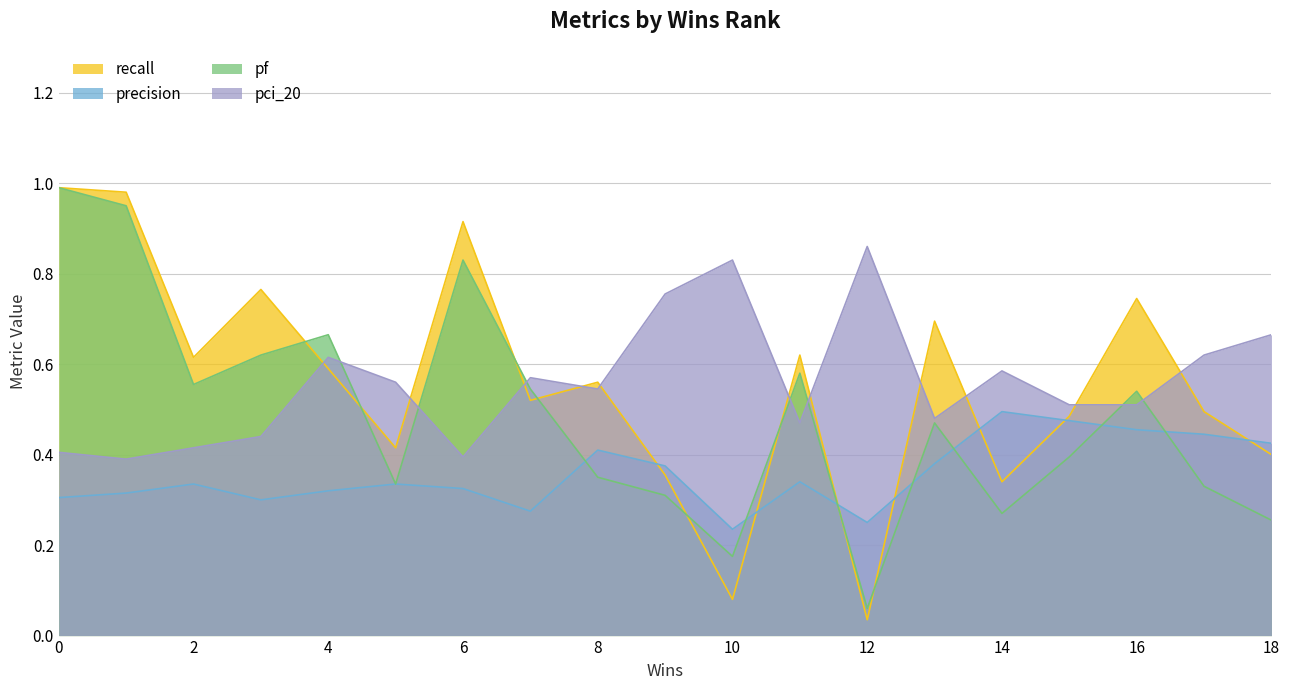

The precision series shows 0.2 at 0. True or false?

False